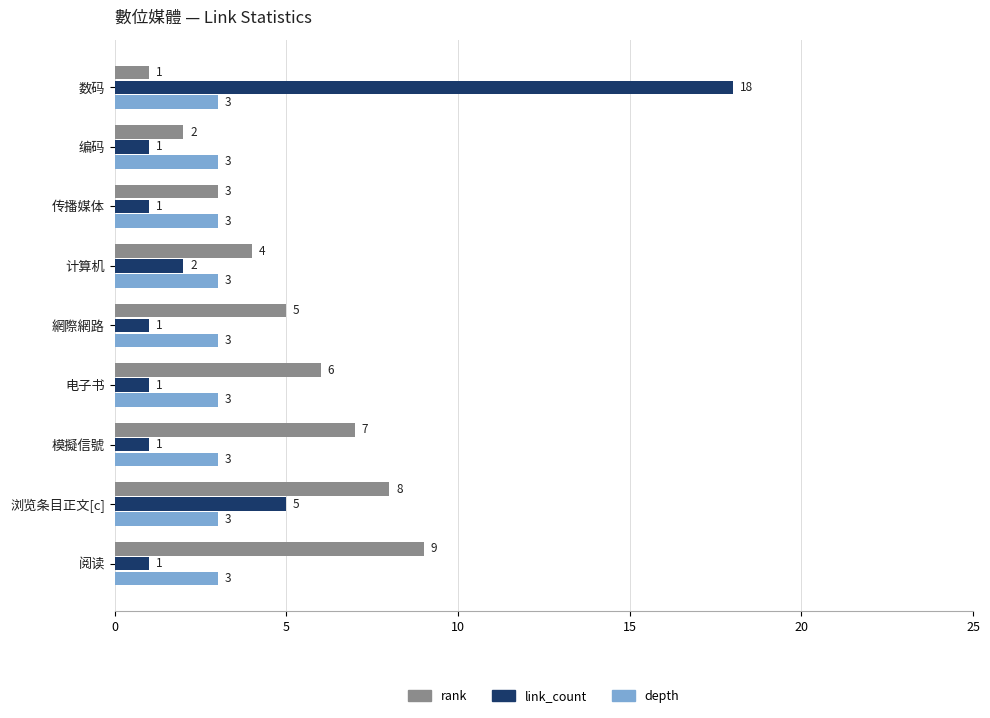

Rank the series by their maximum value, from highest to lowest.

link_count, rank, depth